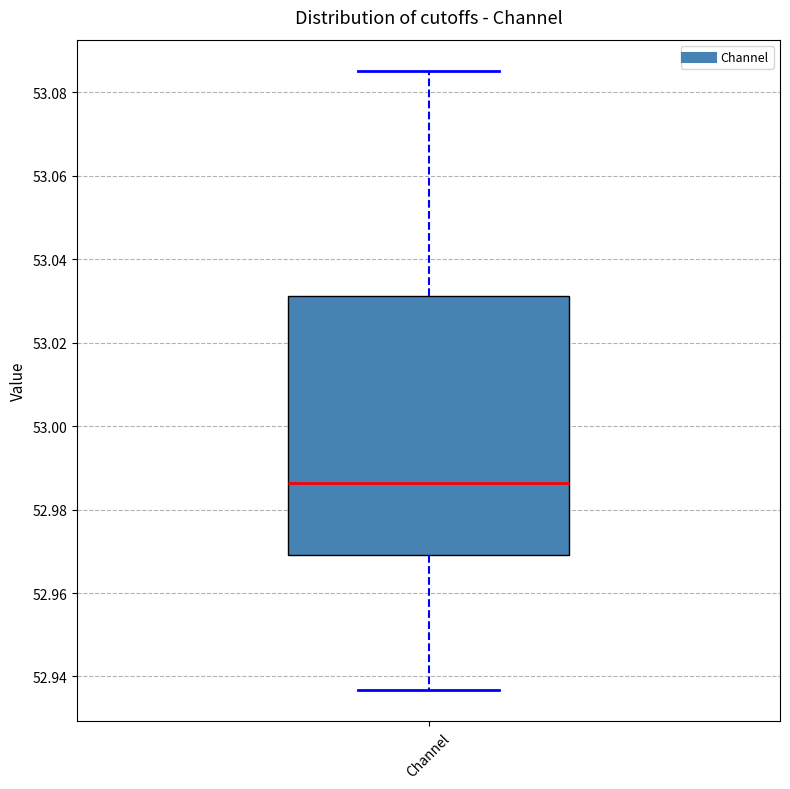

Where does the lower whisker of the box for Channel end on the y-axis? The values are not printed on the chart, so give them approximately, as read against the axis.

52.936